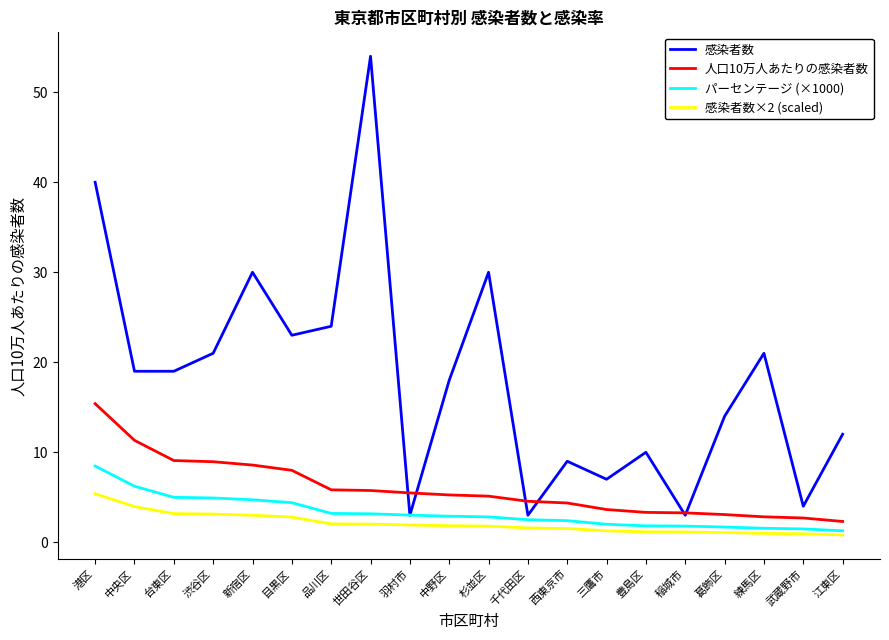

What is the sum of all 人口10万人あたりの感染者数 values?

118.8